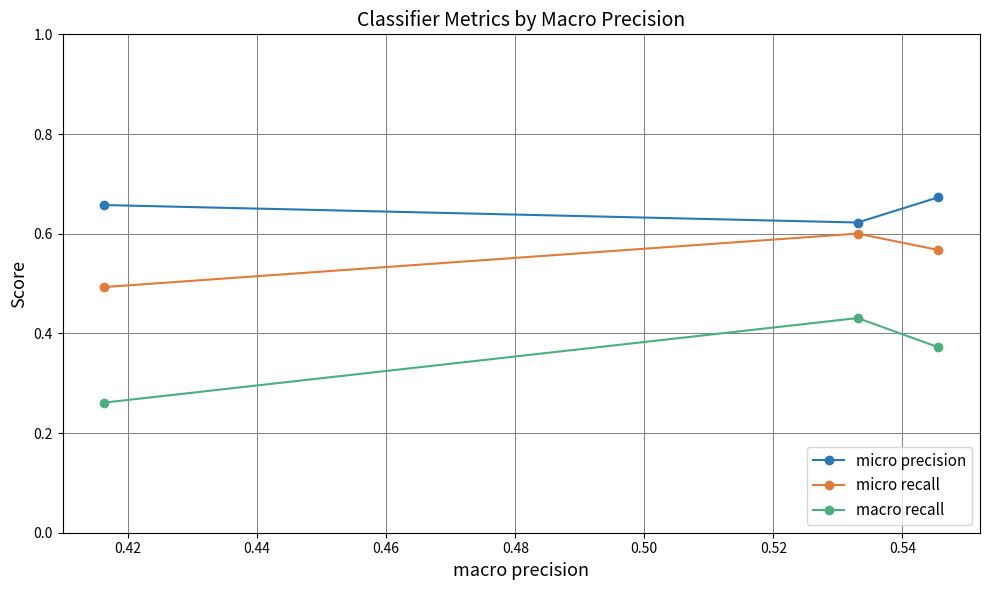

How many micro recall values are between 0 and 1?

3